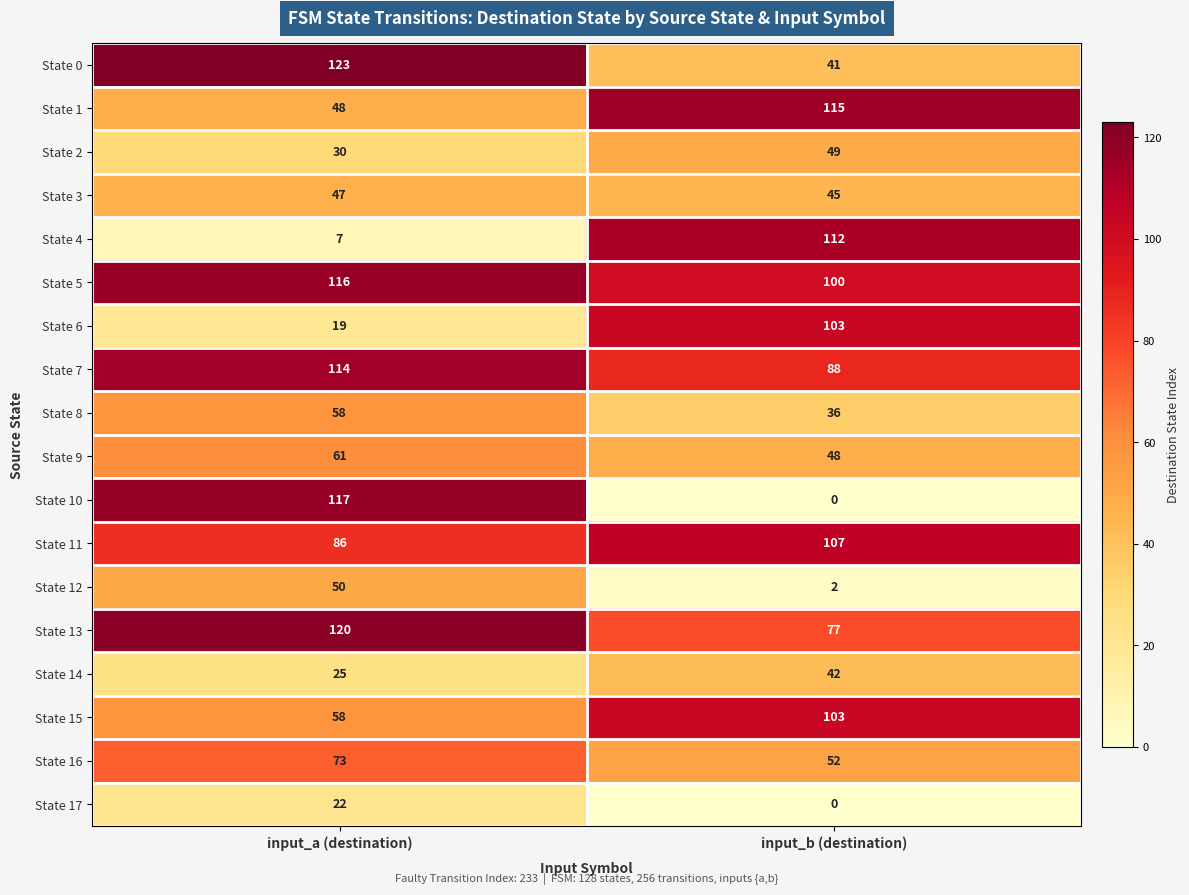

Which series has the largest total across all categories?

State 5